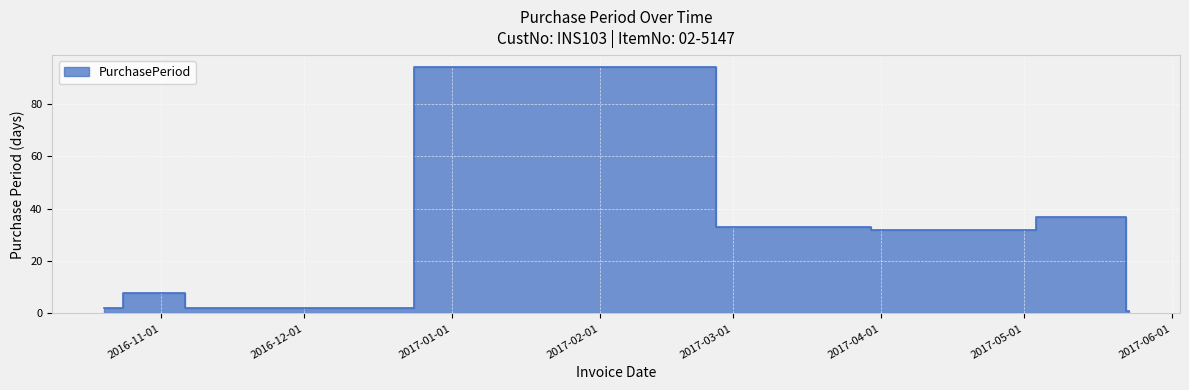

Between 2017-02-09 and 2016-10-28, which is larger?

2017-02-09